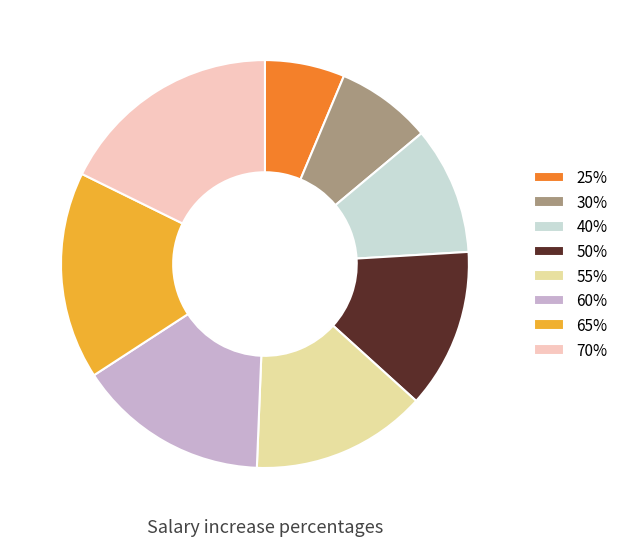

Approximately how many times larger is the value at 50% compared to 40%?

1.3